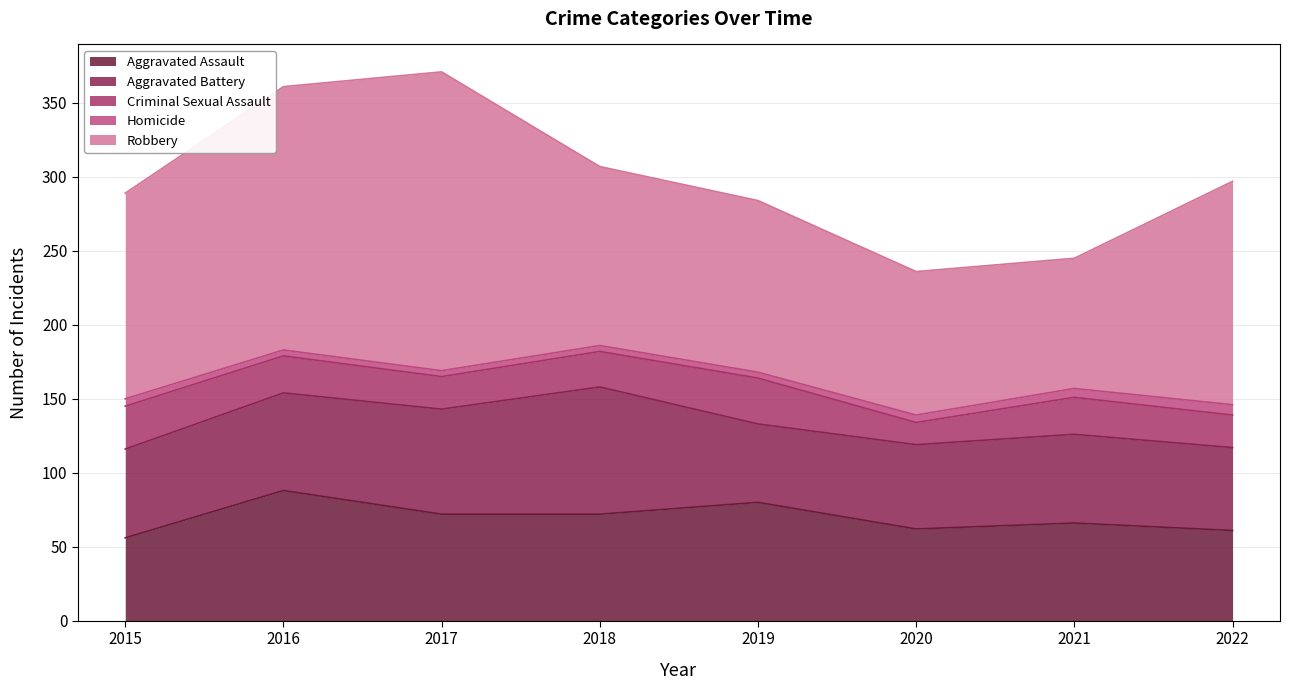

Reading left to right, extract all data points from this chart.

Aggravated Assault: 2015=56	2016=88	2017=72	2018=72	2019=80	2020=62	2021=66	2022=61
Aggravated Battery: 2015=60	2016=66	2017=71	2018=86	2019=53	2020=57	2021=60	2022=56
Criminal Sexual Assault: 2015=29	2016=25	2017=22	2018=24	2019=31	2020=15	2021=25	2022=22
Homicide: 2015=5	2016=4	2017=4	2018=4	2019=4	2020=5	2021=6	2022=7
Robbery: 2015=139	2016=178	2017=202	2018=121	2019=116	2020=97	2021=88	2022=151